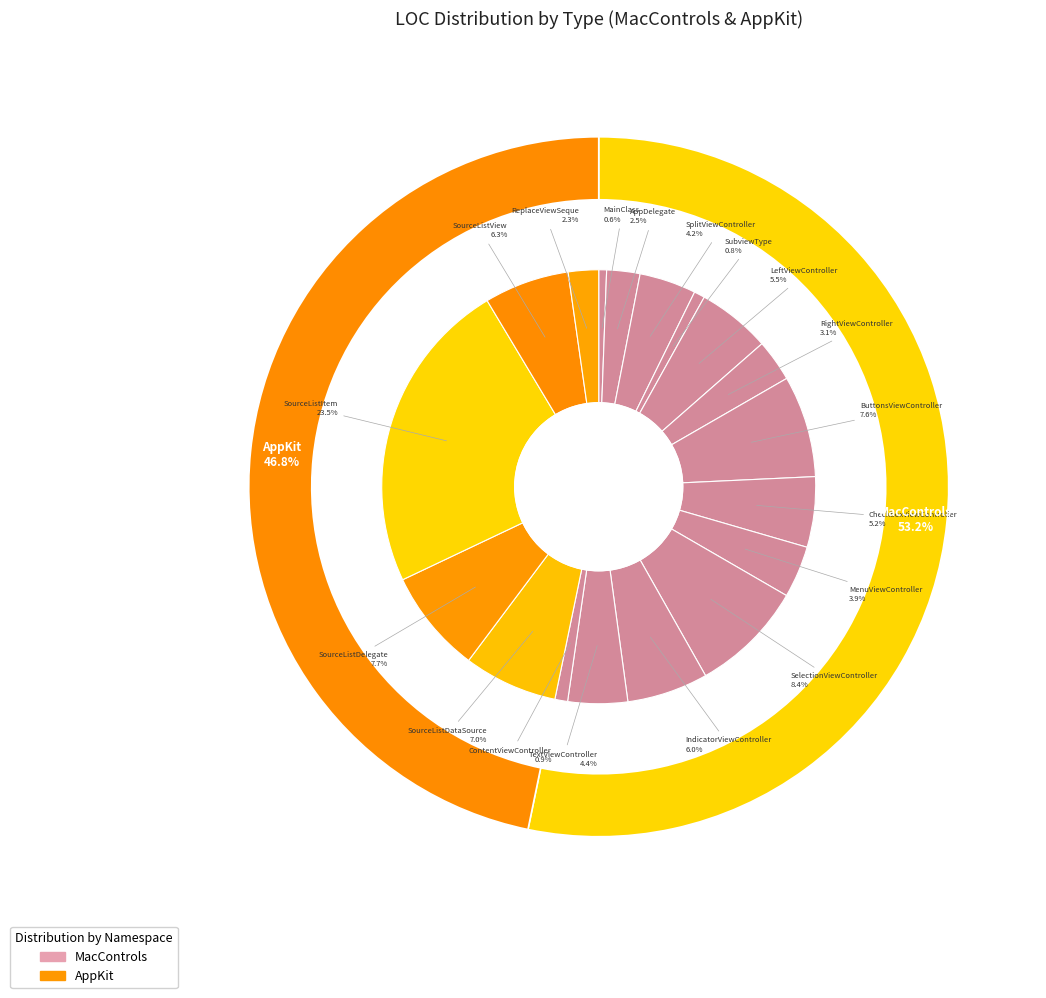

What is the change in value from AppDelegate to ButtonsViewController?

+70